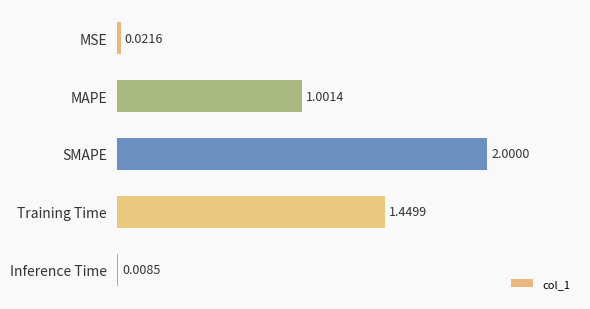

At which category does the chart reach its peak across all series?

SMAPE